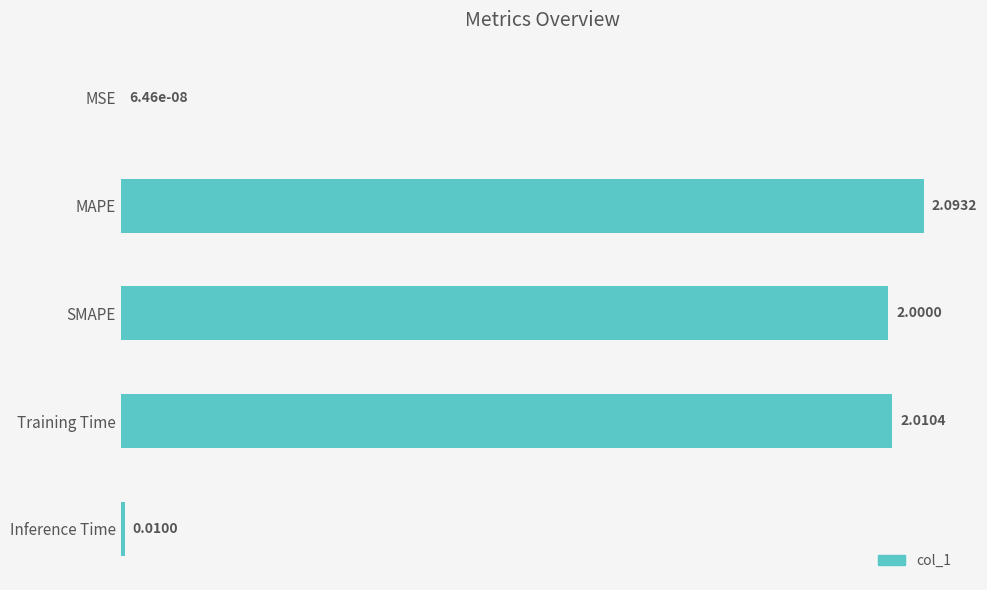

Where is the data nearest to the value 1?

Inference Time